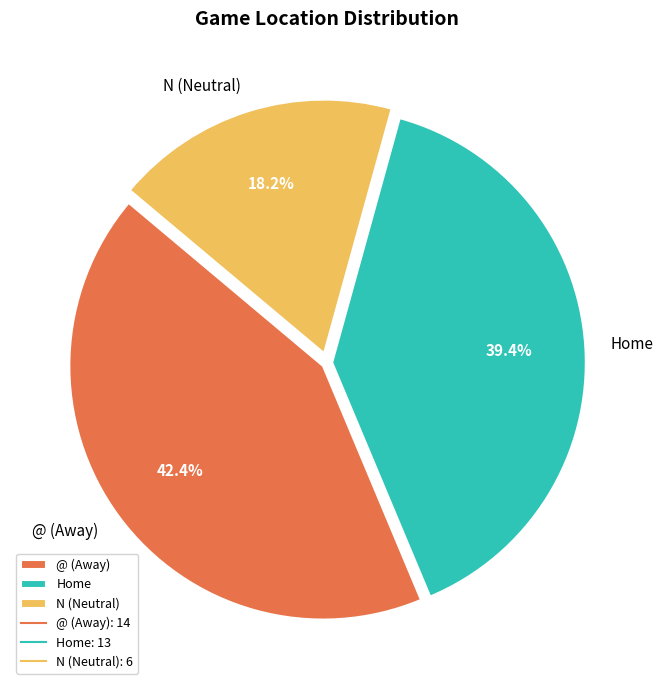

Combined, do @ (Away) and N (Neutral) account for over 50%?

Yes